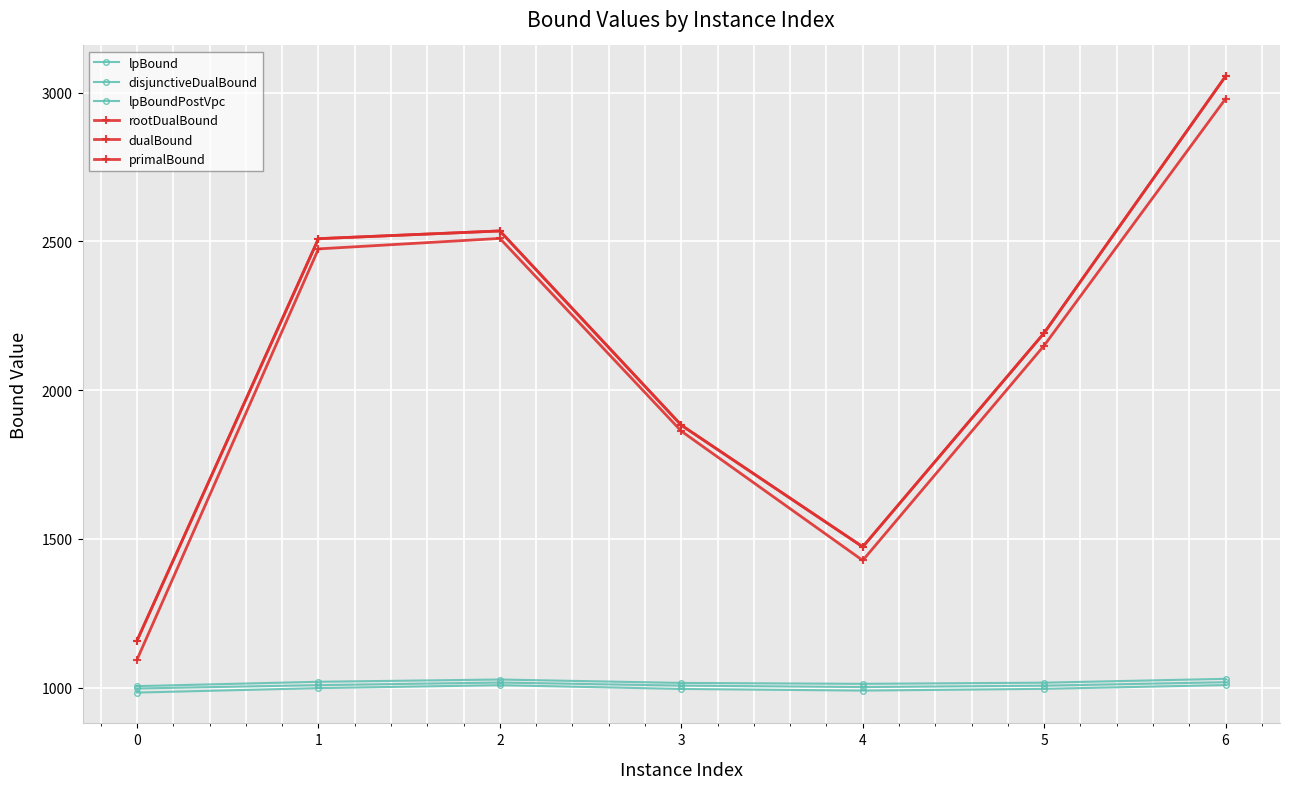

Where is the first local minimum for primalBound?

4